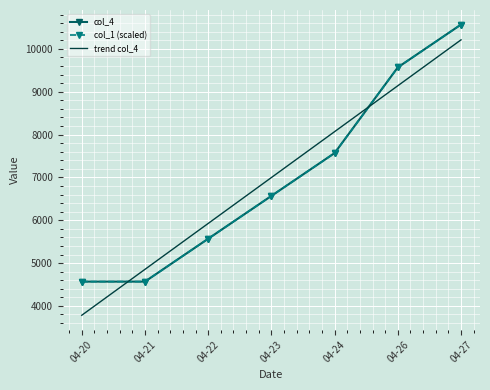

The trend col_4 series shows 15151.4 at 04-26. True or false?

False